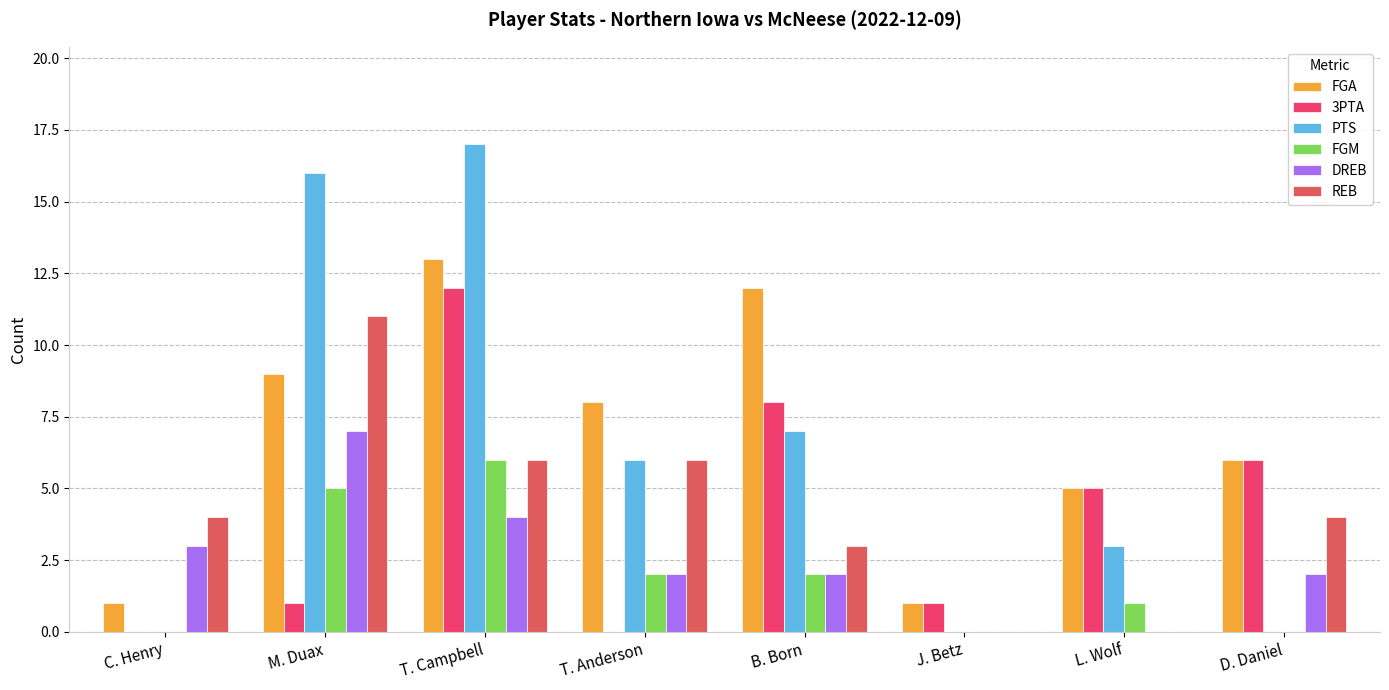

Does the chart contain stacked bars?

No